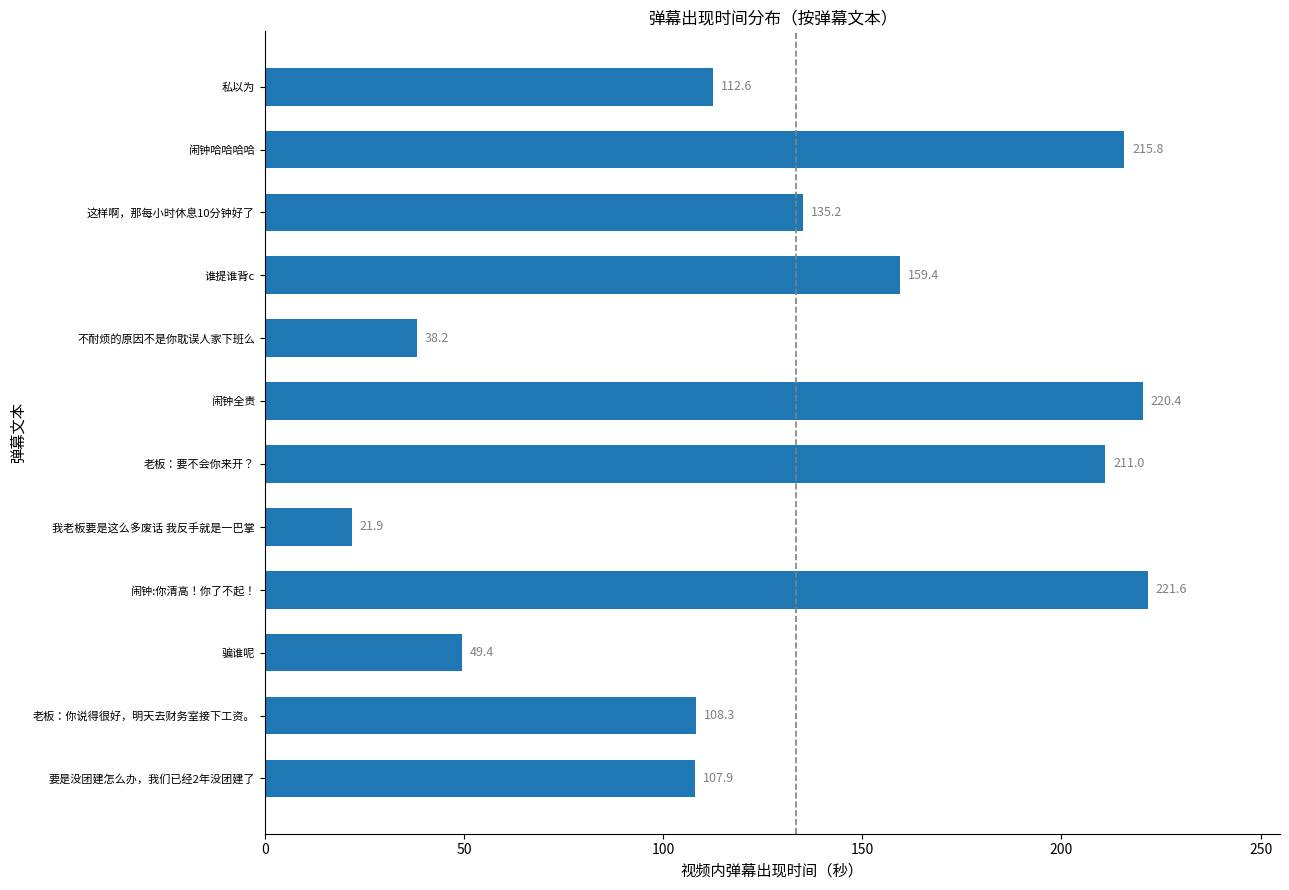

What is the difference between the values at 老板：要不会你来开？ and 不耐烦的原因不是你耽误人家下班么?

172.8